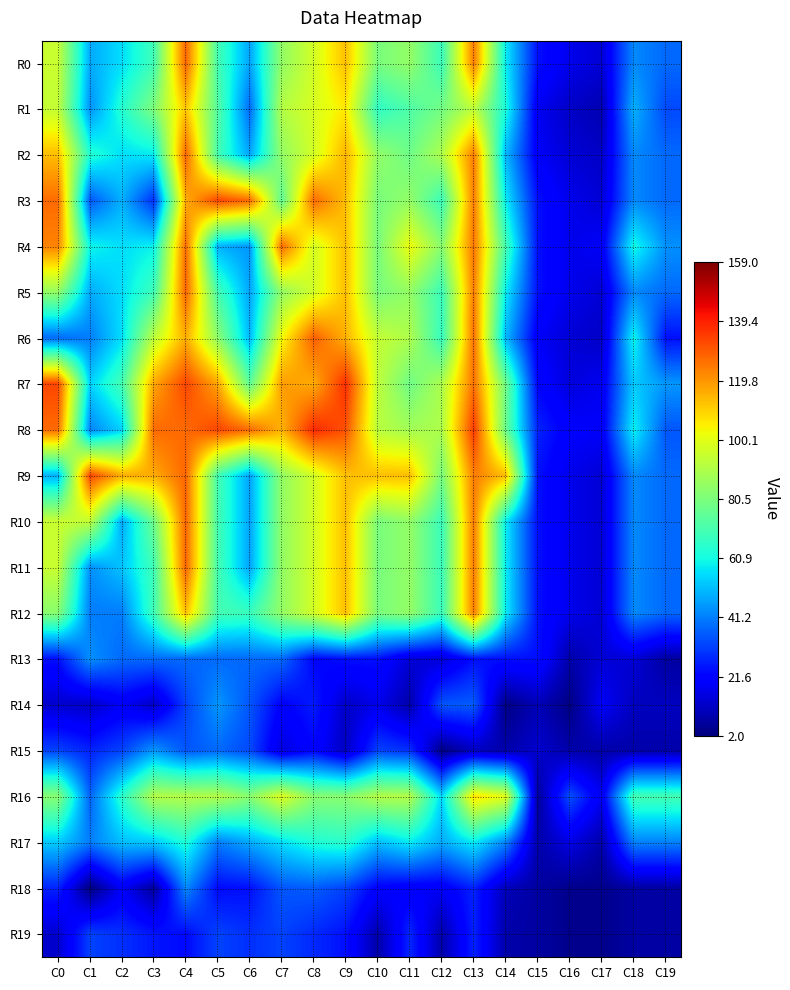

At how many categories does at least one series exceed 127?

7